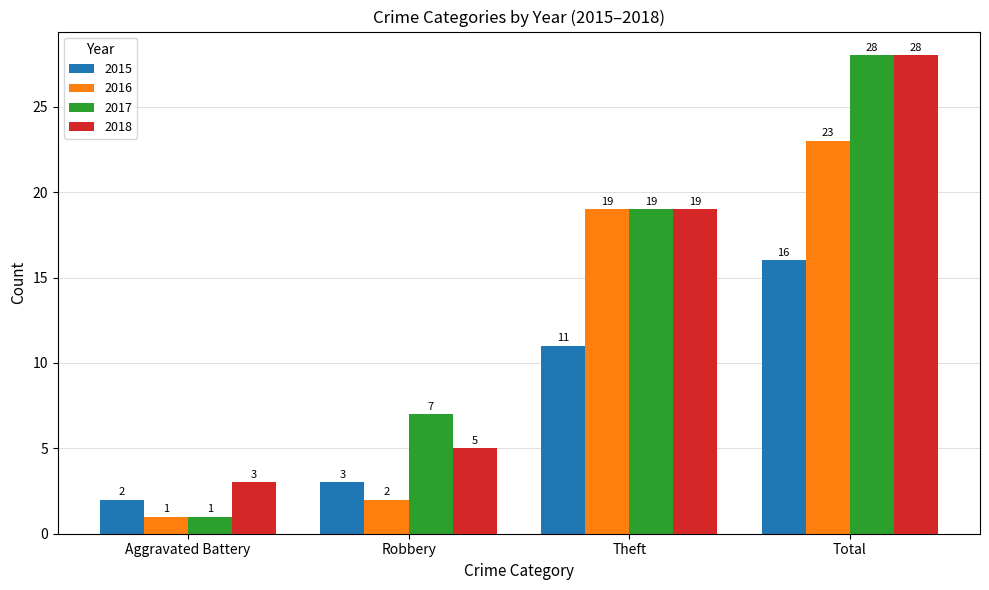

What is the approximate value of 2018 at Aggravated Battery?

3